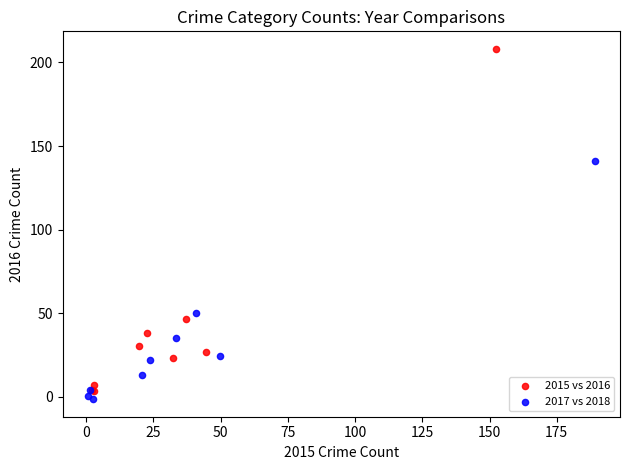

Which series contains the highest Y value?

2015 vs 2016